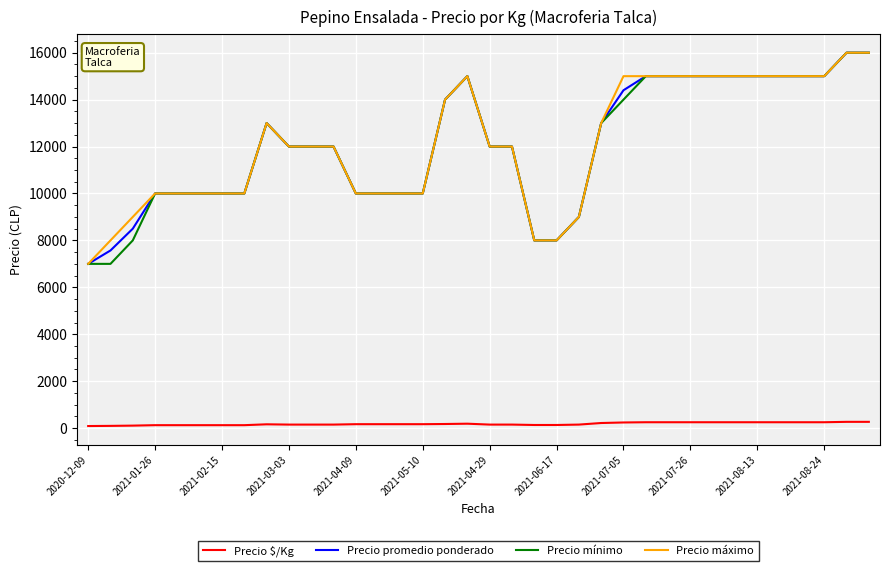

What is the minimum value for Precio mínimo?

7000